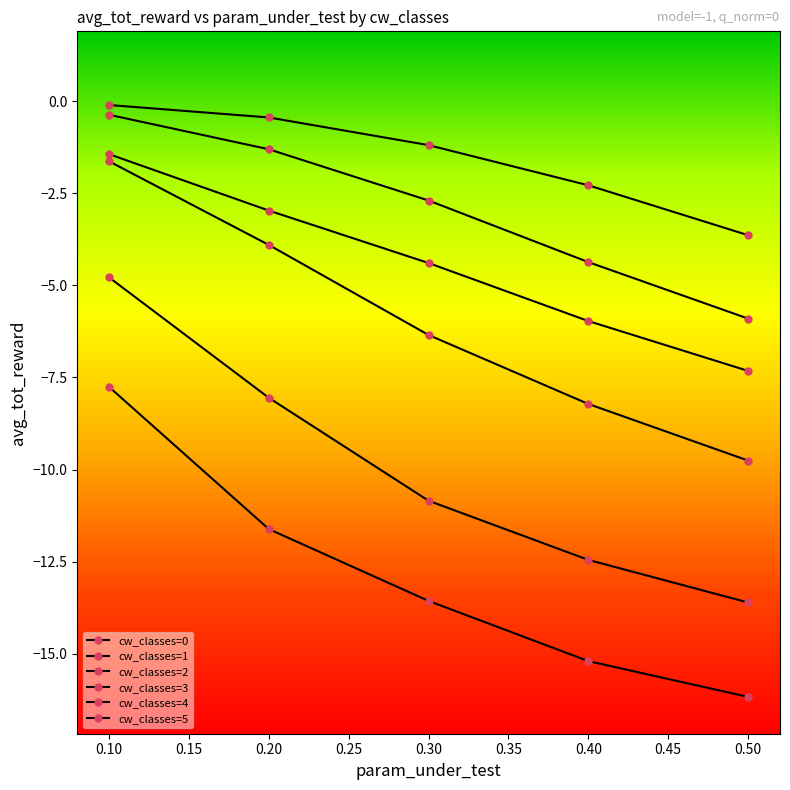

Reading left to right, what are all the values shown in this chart?

cw_classes=0: -1.4	-3.0	-4.4	-6.0	-7.3
cw_classes=1: -0.1	-0.4	-1.2	-2.3	-3.6
cw_classes=2: -0.4	-1.3	-2.7	-4.4	-5.9
cw_classes=3: -1.6	-3.9	-6.3	-8.2	-9.8
cw_classes=4: -4.8	-8.1	-10.8	-12.5	-13.6
cw_classes=5: -7.8	-11.6	-13.6	-15.2	-16.2